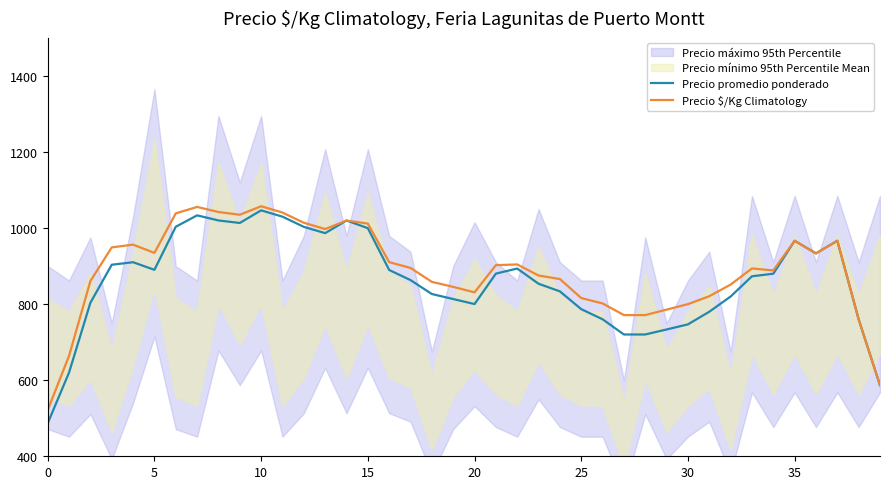

True or false: Precio promedio ponderado and Precio $/Kg Climatology cross at least once.

False